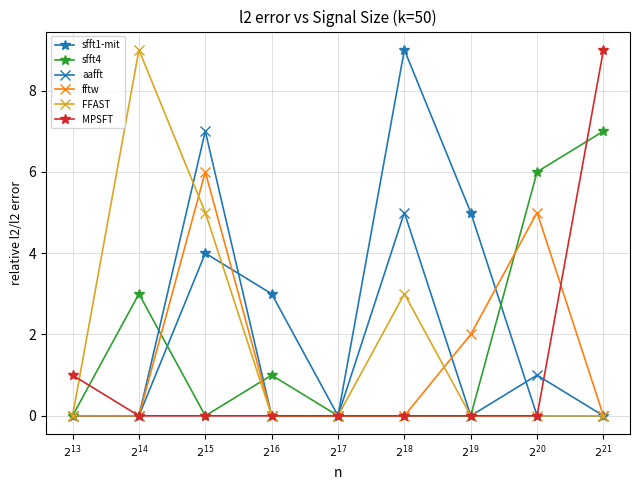

Reading left to right, transcribe all the data shown in this chart.

sfft1-mit: $2^{13}$=0	$2^{14}$=0	$2^{15}$=4	$2^{16}$=3	$2^{17}$=0	$2^{18}$=9	$2^{19}$=5	$2^{20}$=0	$2^{21}$=0
sfft4: $2^{13}$=0	$2^{14}$=3	$2^{15}$=0	$2^{16}$=1	$2^{17}$=0	$2^{18}$=0	$2^{19}$=0	$2^{20}$=6	$2^{21}$=7
aafft: $2^{13}$=0	$2^{14}$=0	$2^{15}$=7	$2^{16}$=0	$2^{17}$=0	$2^{18}$=5	$2^{19}$=0	$2^{20}$=1	$2^{21}$=0
fftw: $2^{13}$=0	$2^{14}$=0	$2^{15}$=6	$2^{16}$=0	$2^{17}$=0	$2^{18}$=0	$2^{19}$=2	$2^{20}$=5	$2^{21}$=0
FFAST: $2^{13}$=0	$2^{14}$=9	$2^{15}$=5	$2^{16}$=0	$2^{17}$=0	$2^{18}$=3	$2^{19}$=0	$2^{20}$=0	$2^{21}$=0
MPSFT: $2^{13}$=1	$2^{14}$=0	$2^{15}$=0	$2^{16}$=0	$2^{17}$=0	$2^{18}$=0	$2^{19}$=0	$2^{20}$=0	$2^{21}$=9